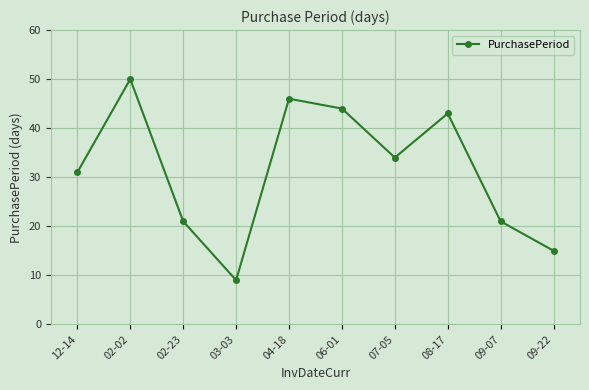

Read the value at 12-14, to the nearest 10.

30